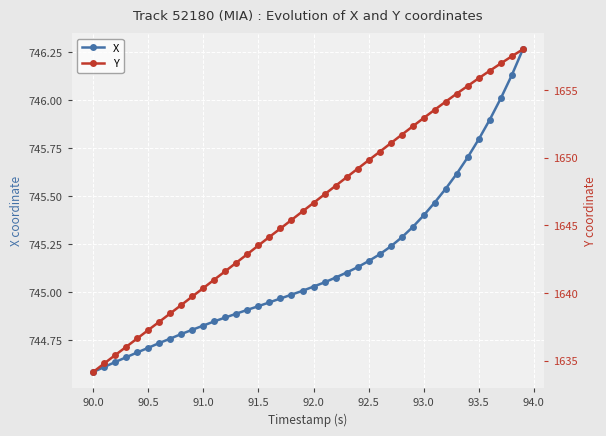

The value of X at 91.0 is 328.9. True or false?

False